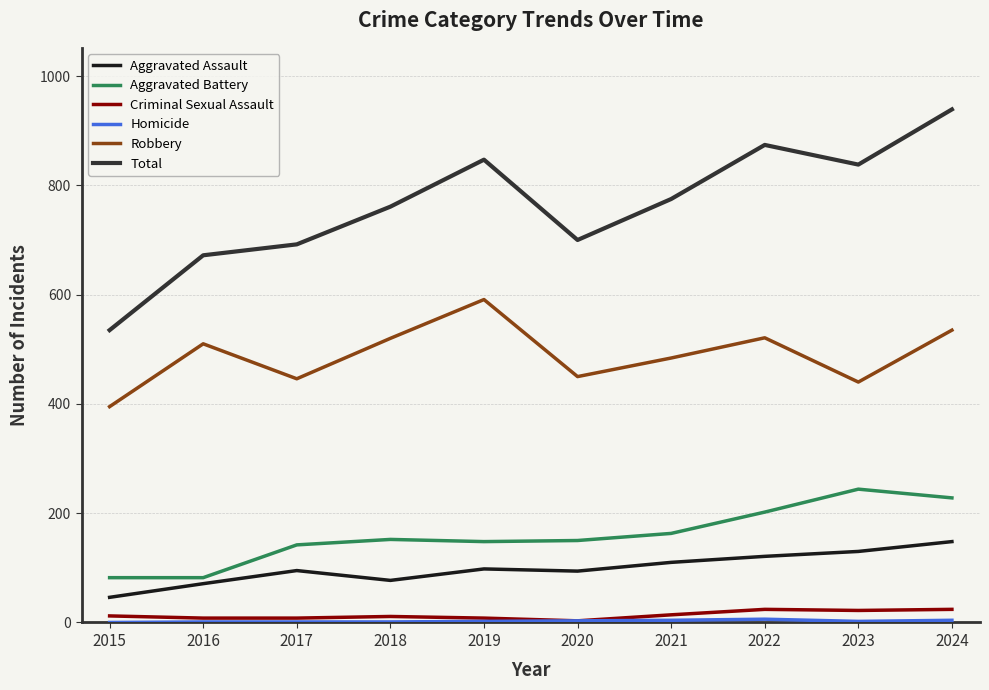

At which category is the sum across all series the highest?

2024